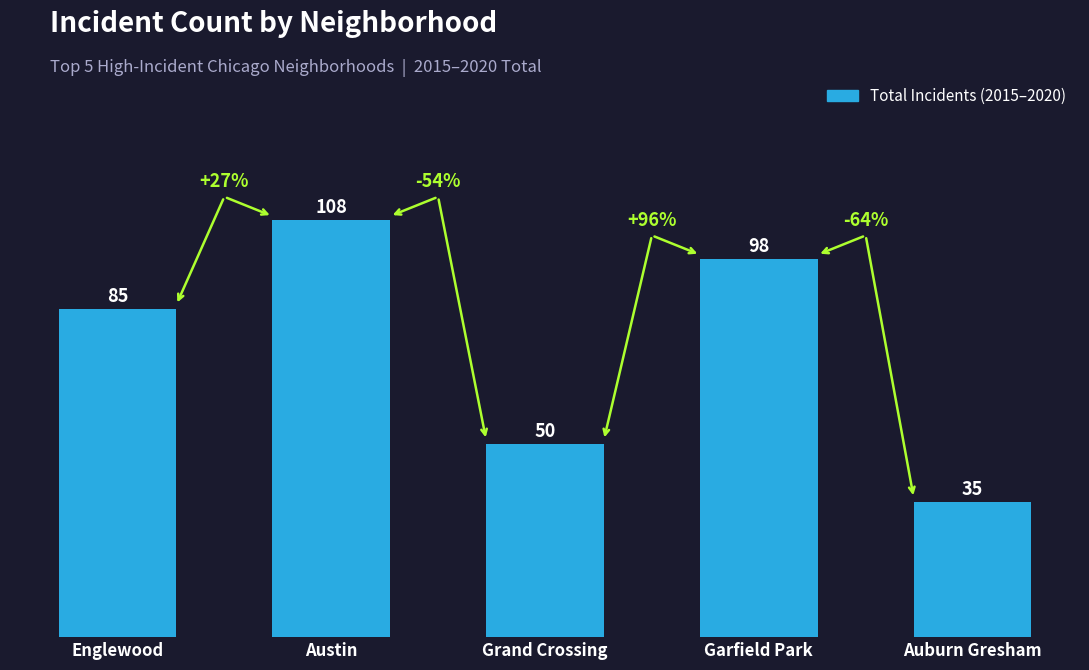

What is the difference between the maximum and second lowest values?

58